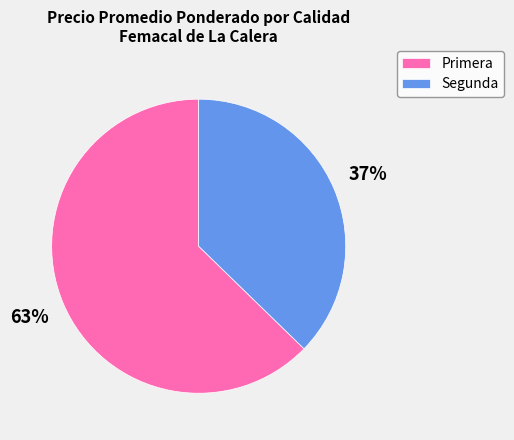

The Segunda slice represents 23% of the pie. True or false?

False